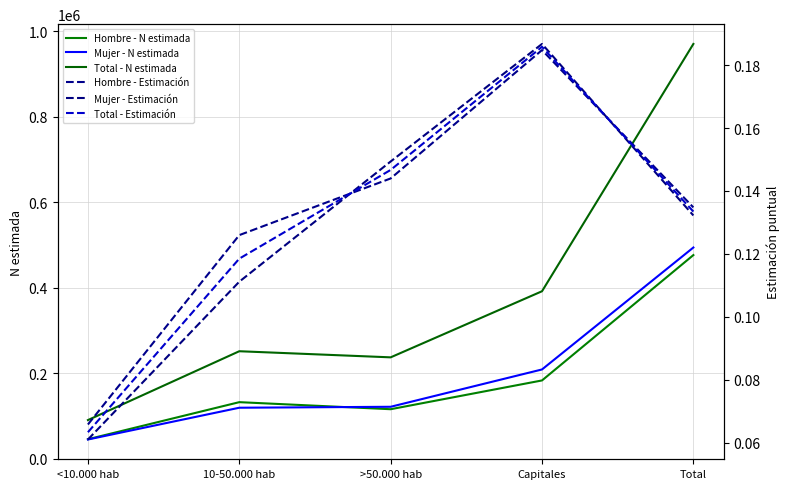

What is the minimum value shown in the chart?

0.1